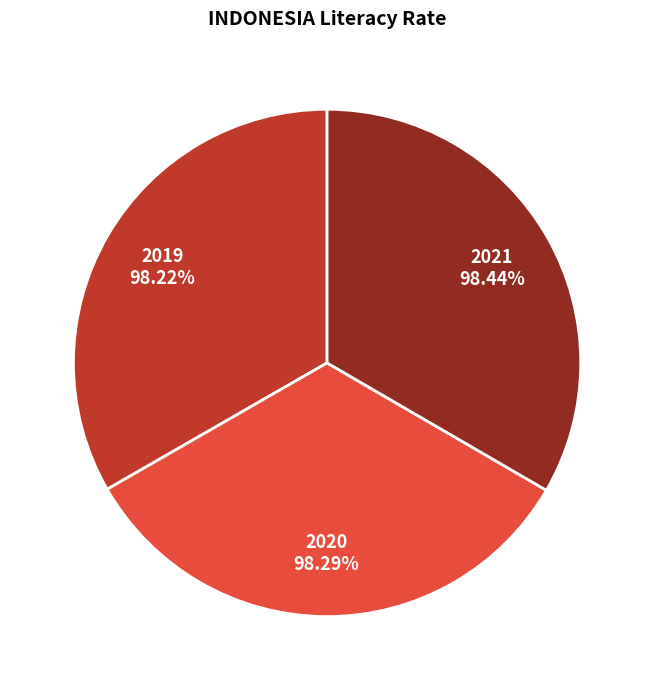

Does any single category account for the majority?

No